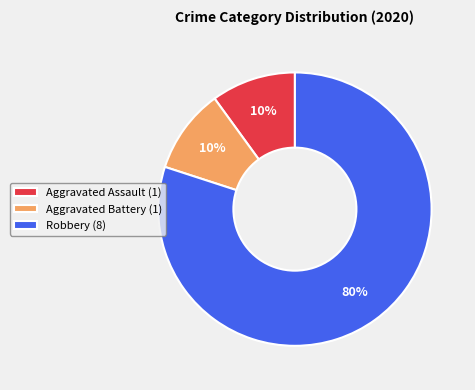

Count the number of slices in the pie.

3